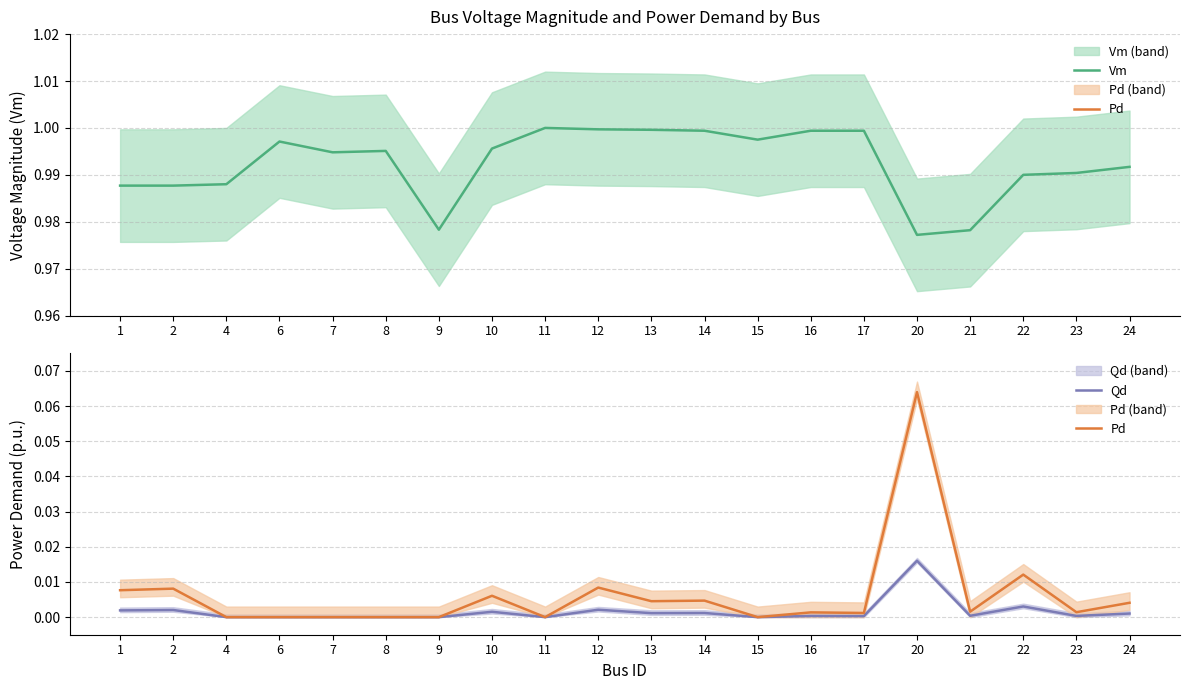

Reading left to right, list all the values displayed in this chart.

Vm: 1=1.0	2=1.0	4=1.0	6=1.0	7=1.0	8=1.0	9=1.0	10=1.0	11=1.0	12=1.0	13=1.0	14=1.0	15=1.0	16=1.0	17=1.0	20=1.0	21=1.0	22=1.0	23=1.0	24=1.0
Pd: 1=0.0	2=0.0	4=0.0	6=0.0	7=0.0	8=0.0	9=0.0	10=0.0	11=0.0	12=0.0	13=0.0	14=0.0	15=0.0	16=0.0	17=0.0	20=0.1	21=0.0	22=0.0	23=0.0	24=0.0
Qd: 1=0.0	2=0.0	4=0.0	6=0.0	7=0.0	8=0.0	9=0.0	10=0.0	11=0.0	12=0.0	13=0.0	14=0.0	15=0.0	16=0.0	17=0.0	20=0.0	21=0.0	22=0.0	23=0.0	24=0.0